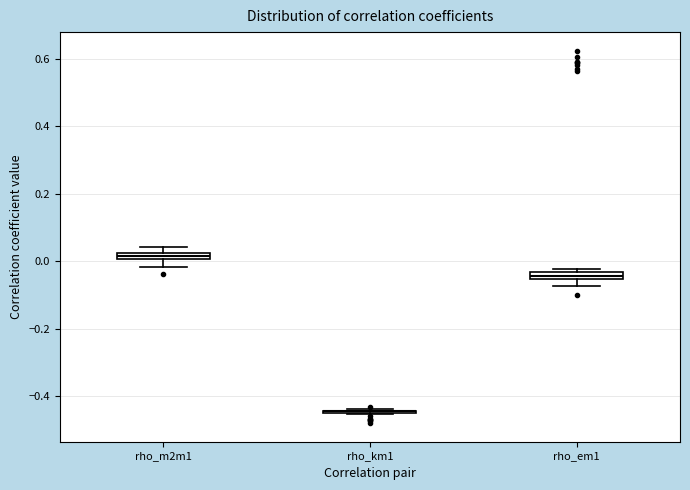

Where is the lower edge of the box for rho_em1 on the y-axis? The values are not printed on the chart, so give them approximately, as read against the axis.

-0.06